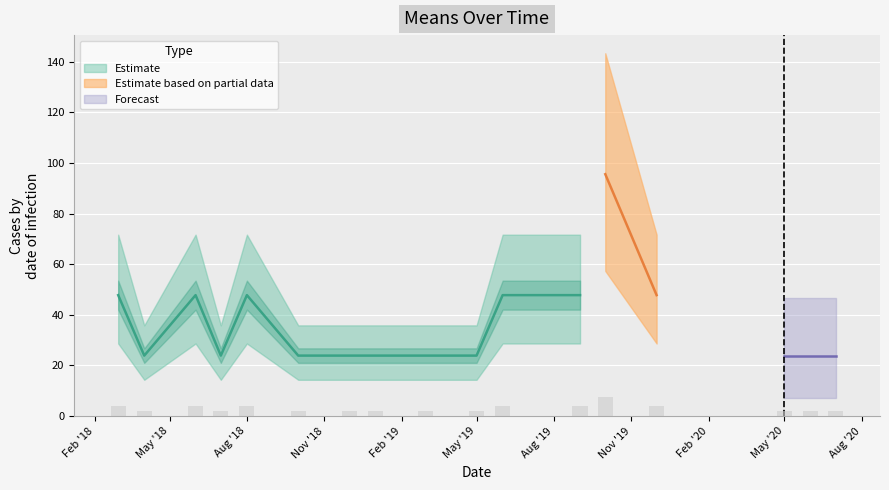

Approximately how many times larger is the value at 2018-04-01 compared to 2019-03-01?

1.0